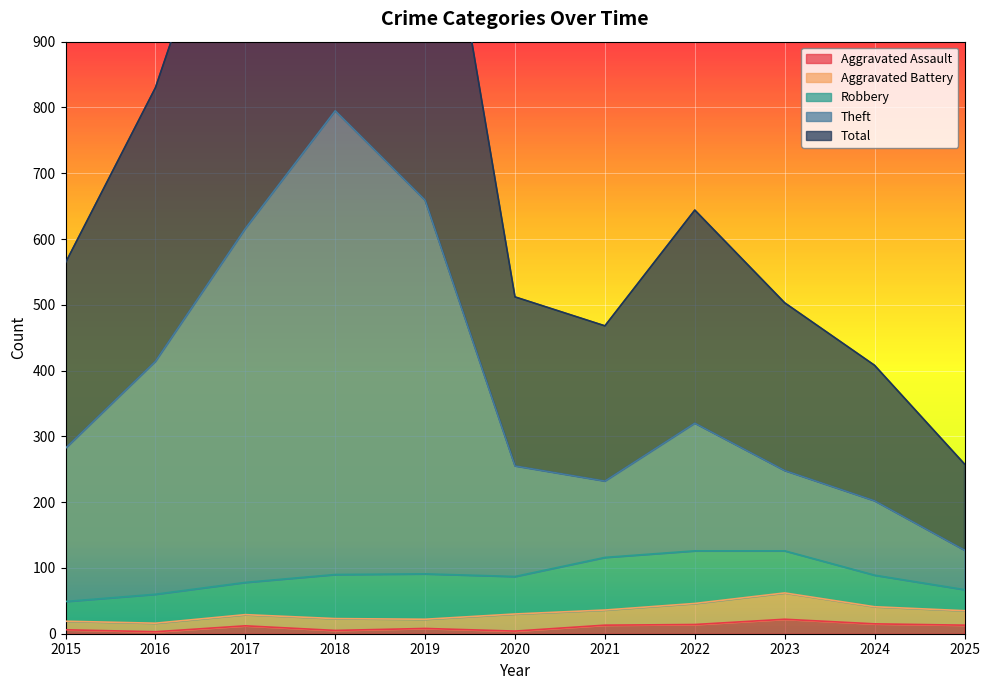

At how many categories does at least one series exceed 305?

10